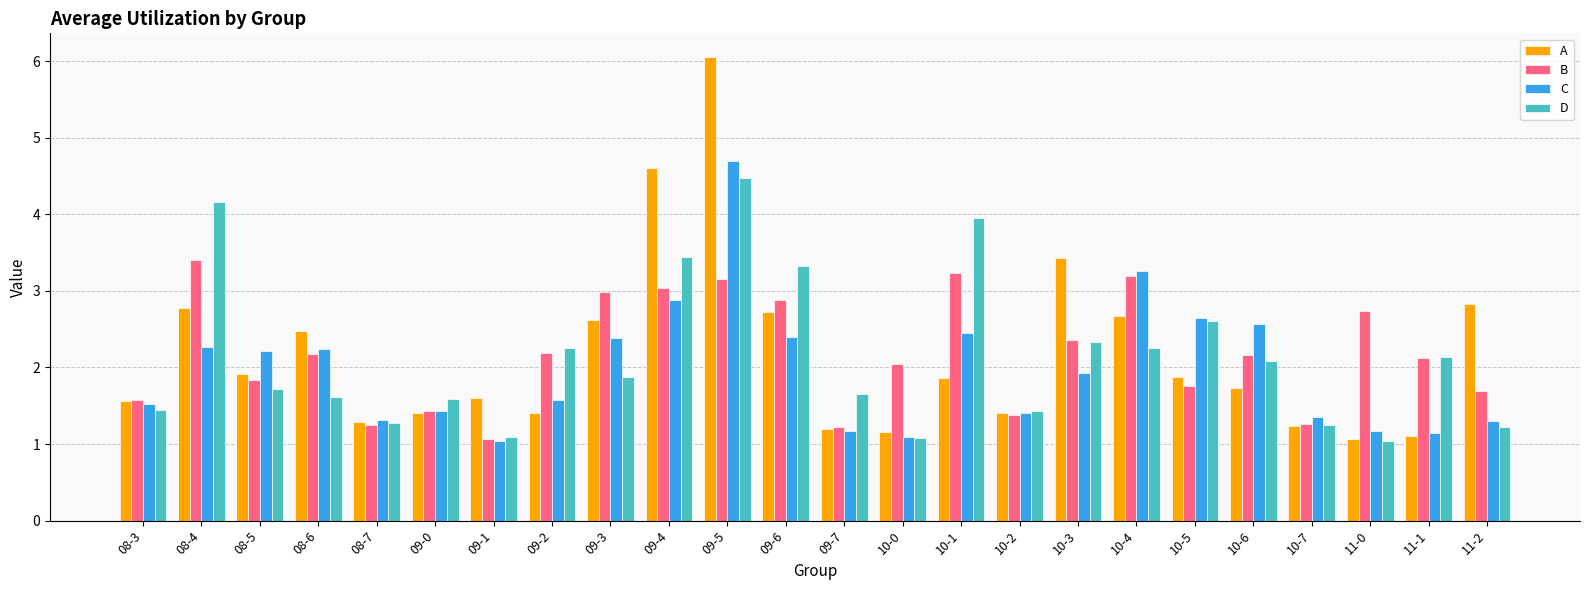

Which category has the lowest value in the B series?

09-1